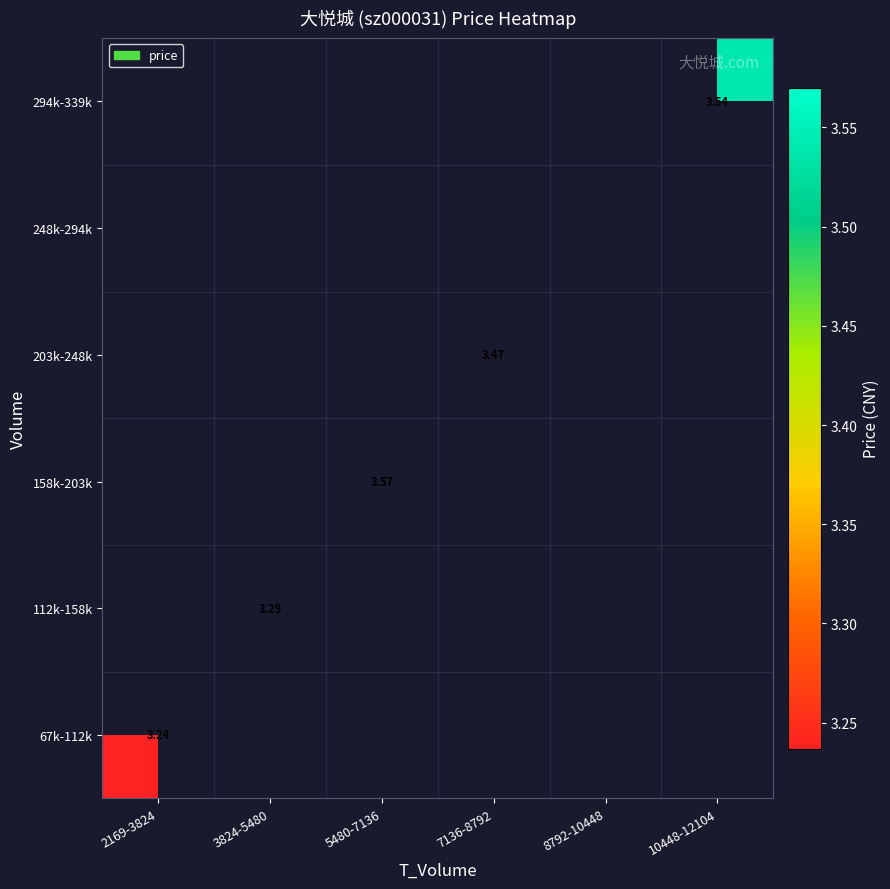

Count the number of categories in the chart.

6